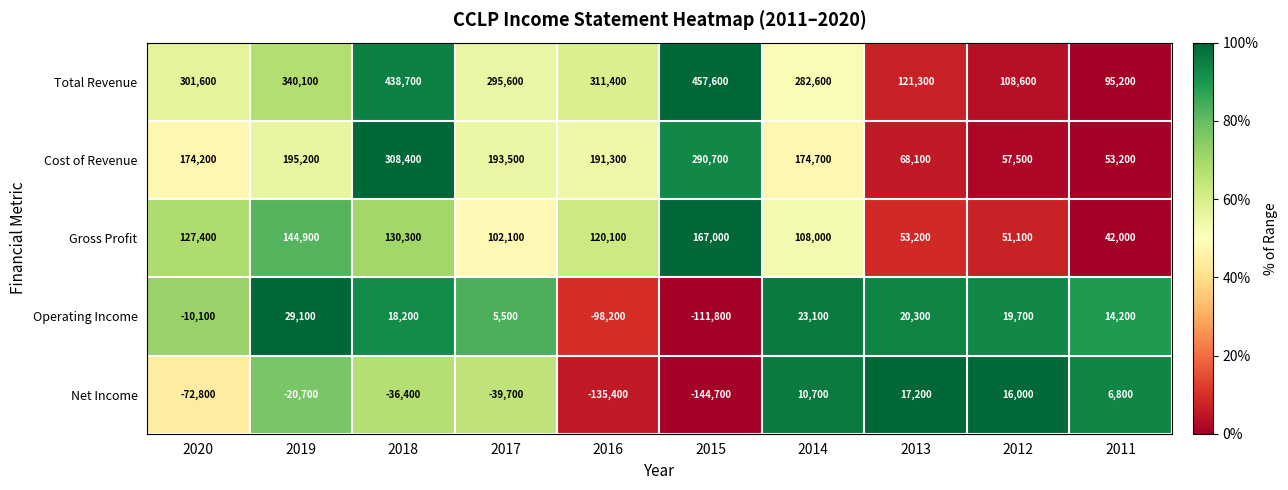

How many values in the Operating Income series are below 18200?

5